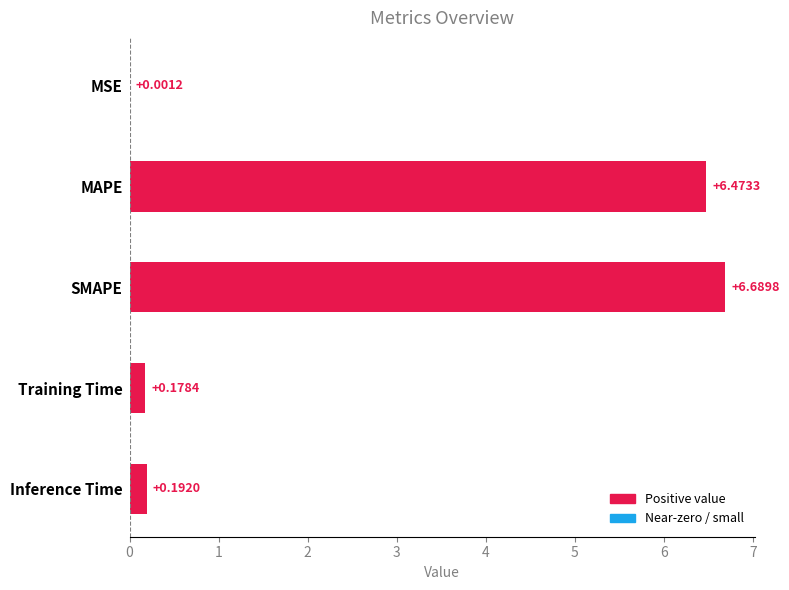

At which category does the chart reach its peak across all series?

SMAPE